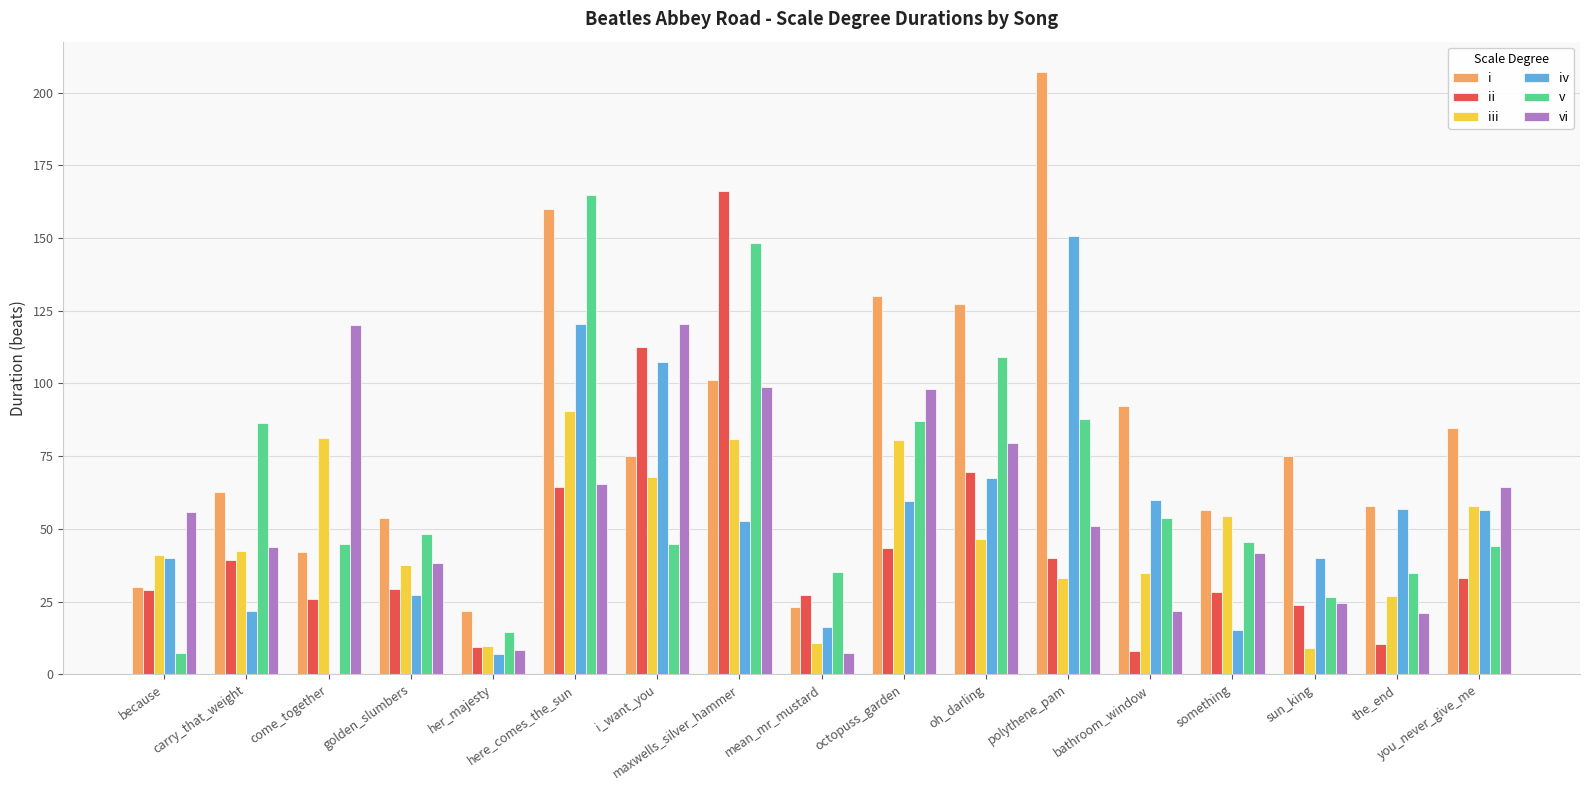

Which series changed the most between maxwells_silver_hammer and polythene_pam?

ii